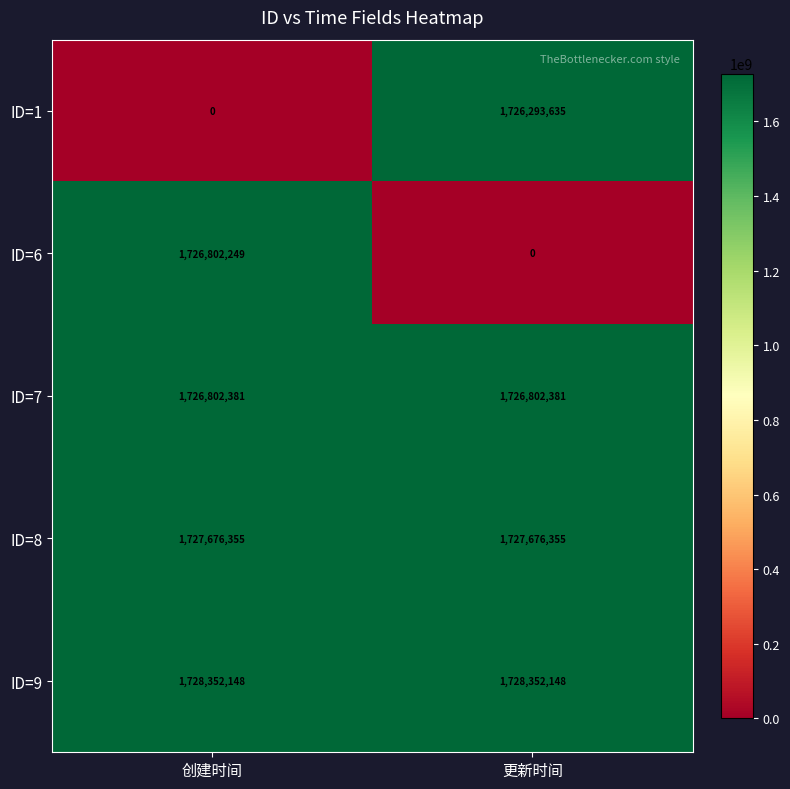

The value of ID=9 at 更新时间 is 456683860. True or false?

False